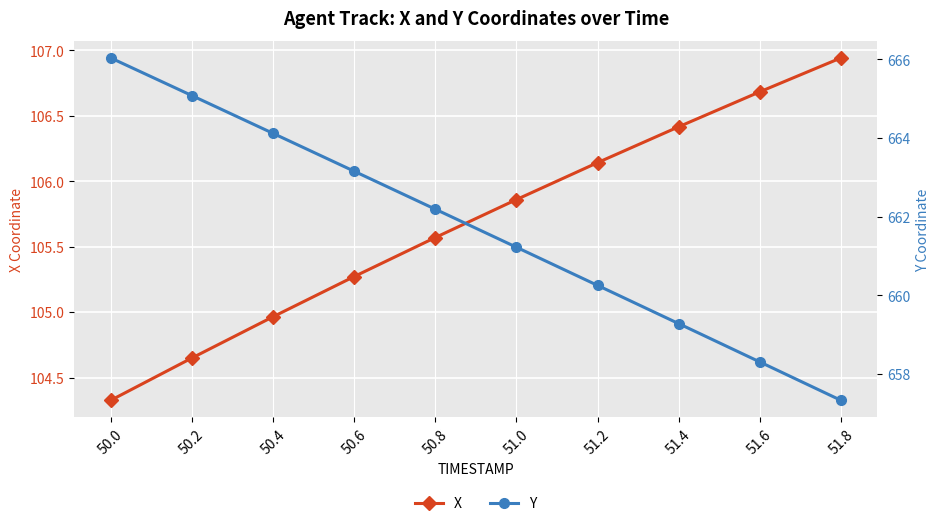

What are all the series names shown in the legend?

X, Y